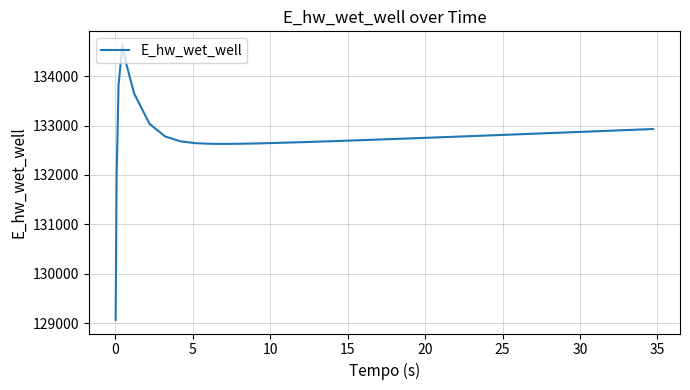

What is the maximum value shown in the chart?

134627.9